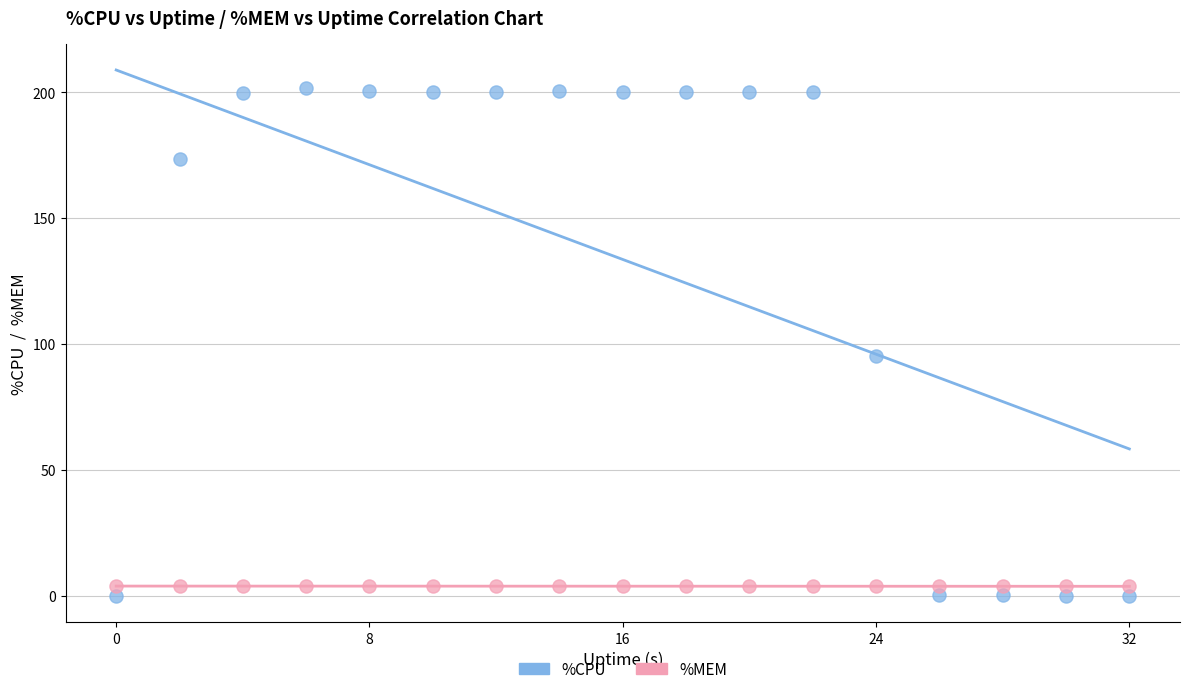

Across all series, what Y value is closest to 100?

95.2